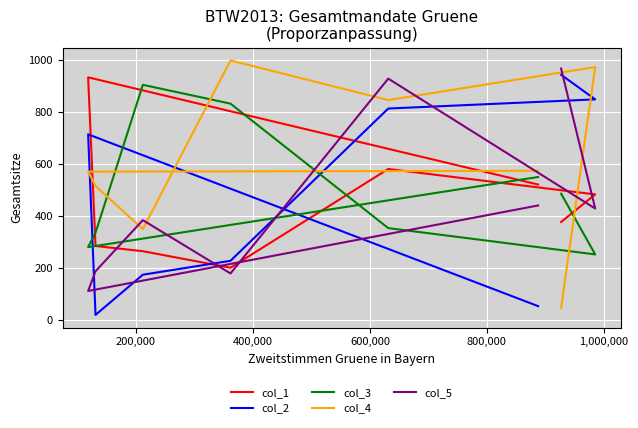

Is the value of col_5 at 1,000,000 greater than the value of col_3 at 200,000?

No